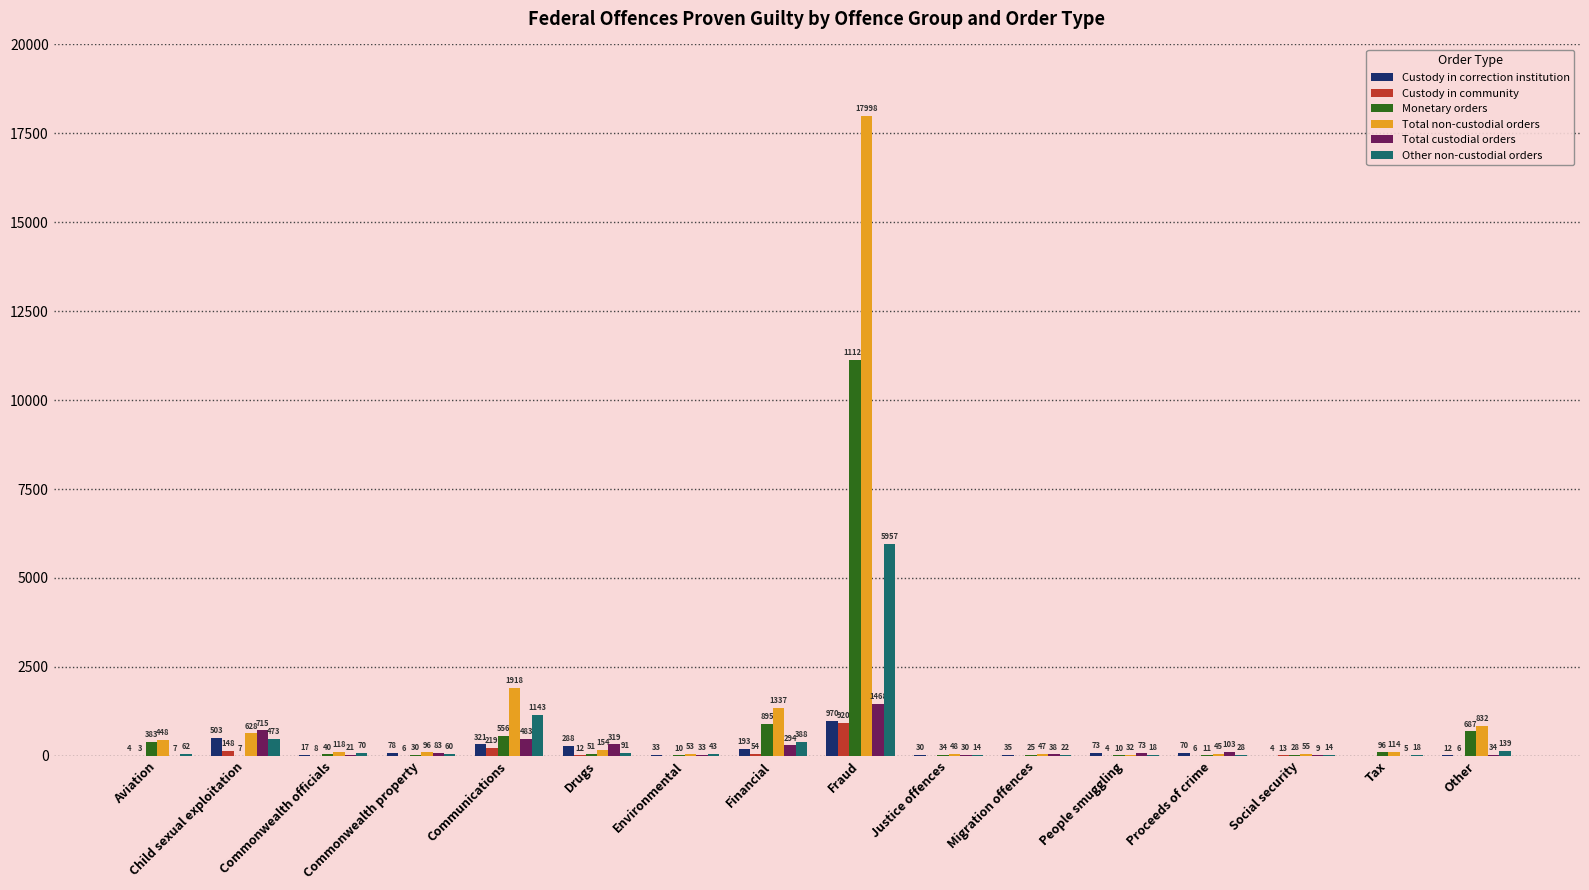

Where is Total non-custodial orders nearest to the value 9015?

Communications